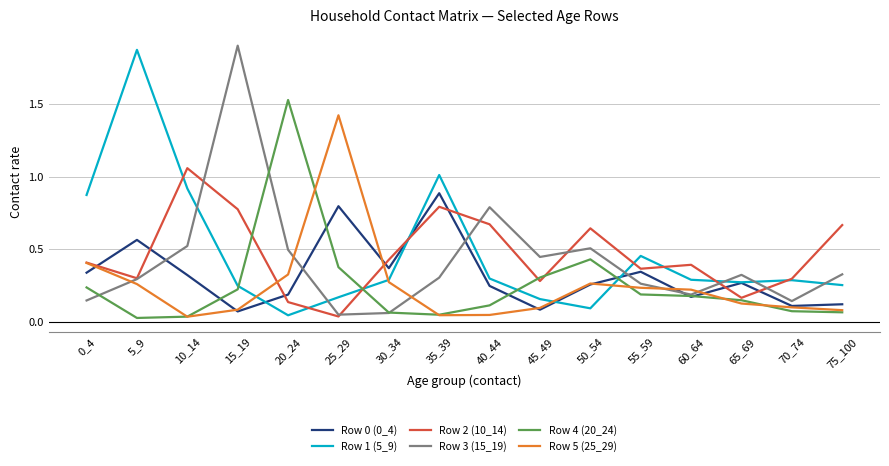

Which series changed the most between 0_4 and 20_24?

Row 4 (20_24)